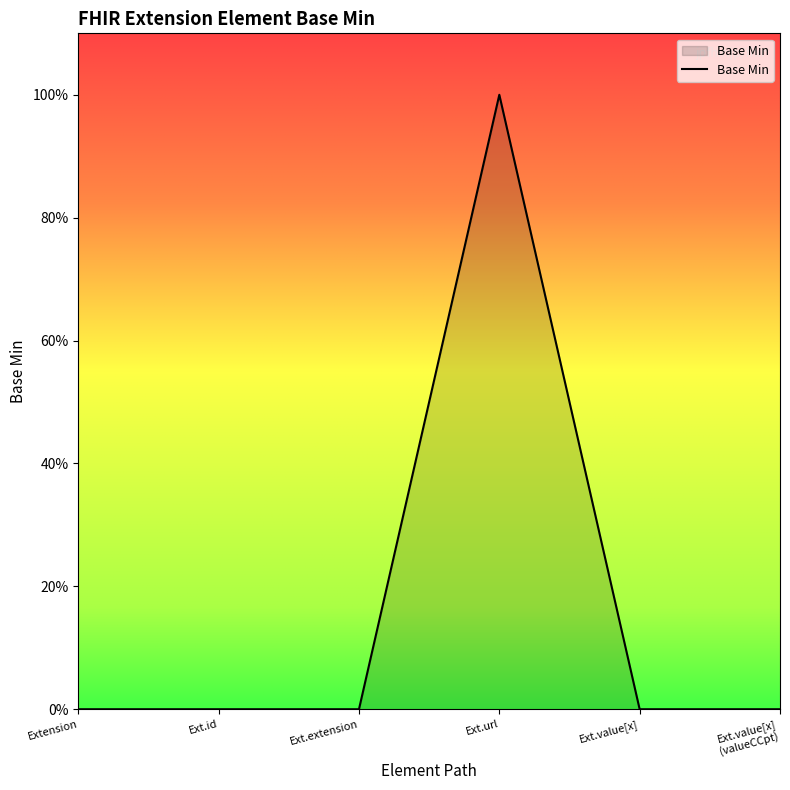

Is this an area chart (filled region under the line)?

Yes